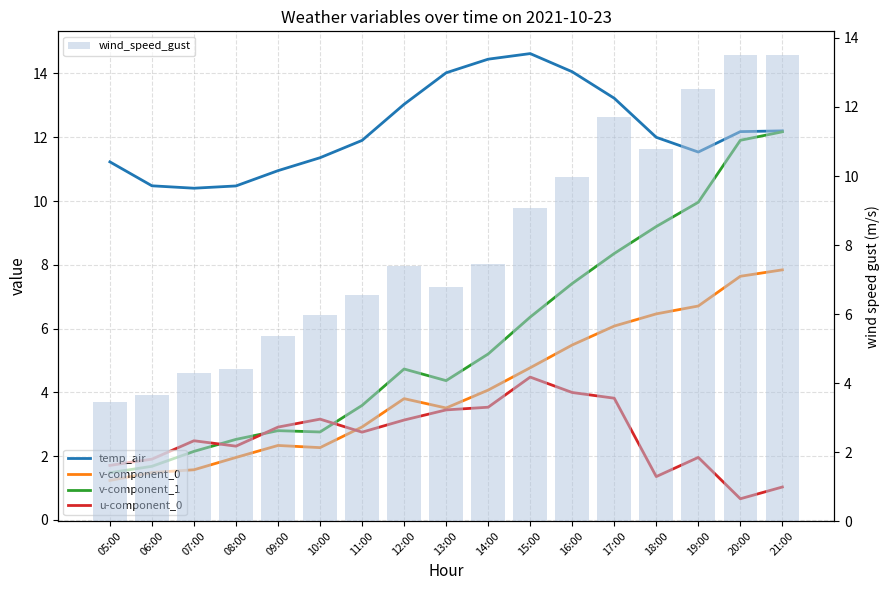

At which category does the chart reach its minimum across all series?

20:00